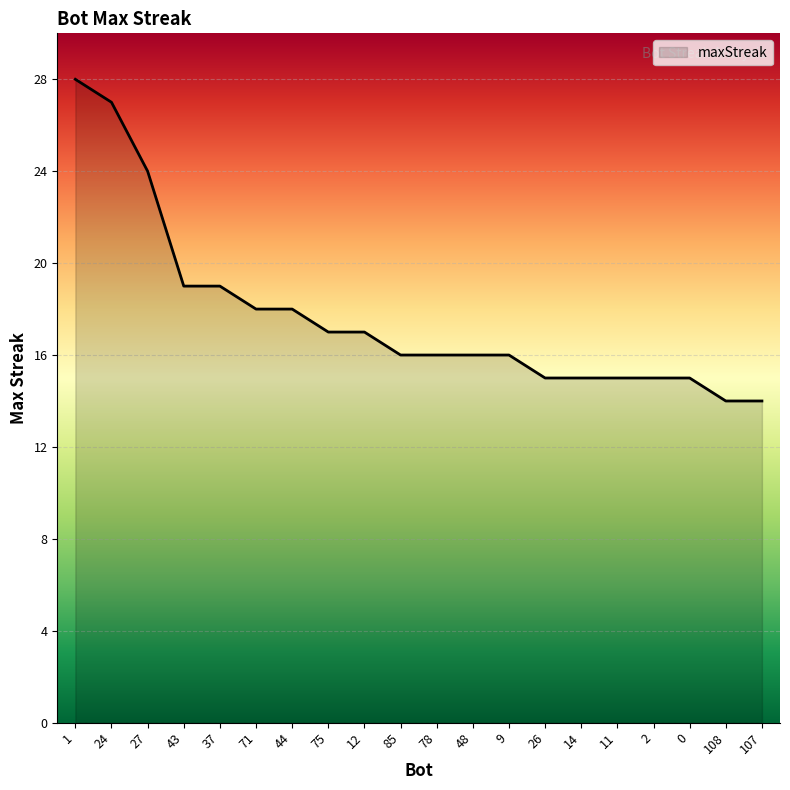

What is the maximum value shown in the chart?

28